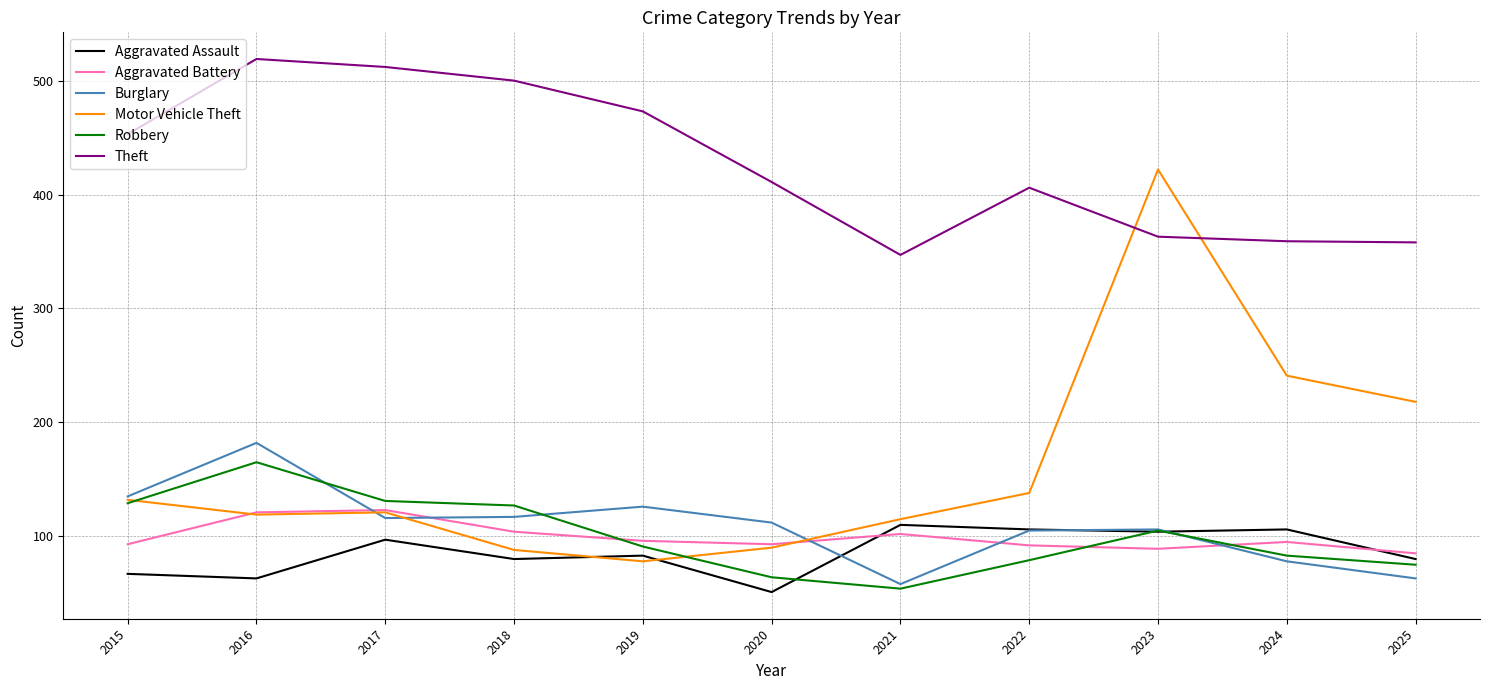

What is the total value across all series at 2023?

1189